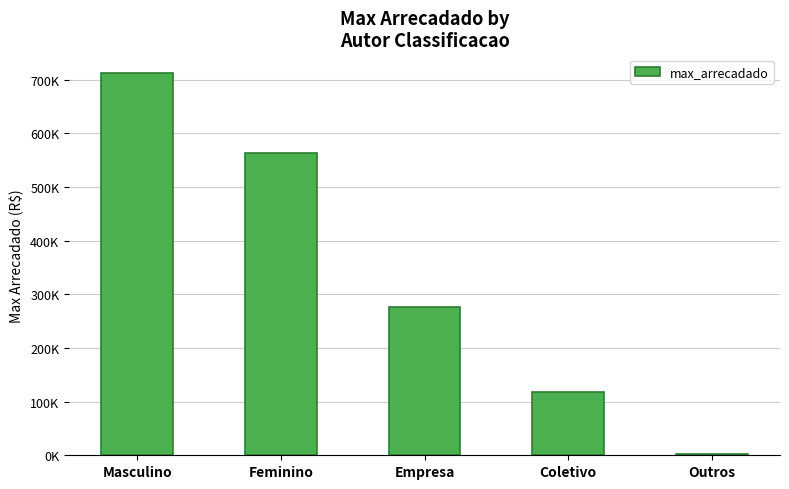

True or false: the data shows 351745.3 at Masculino.

False